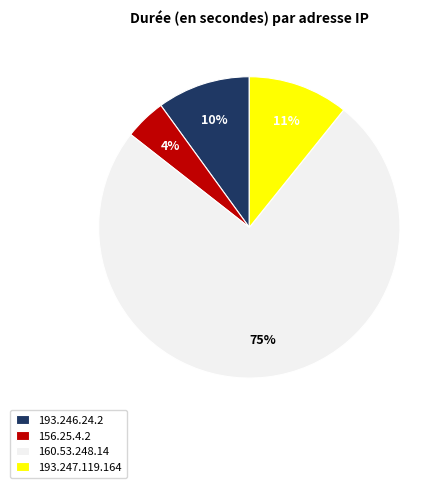

Count the number of slices in the pie.

4